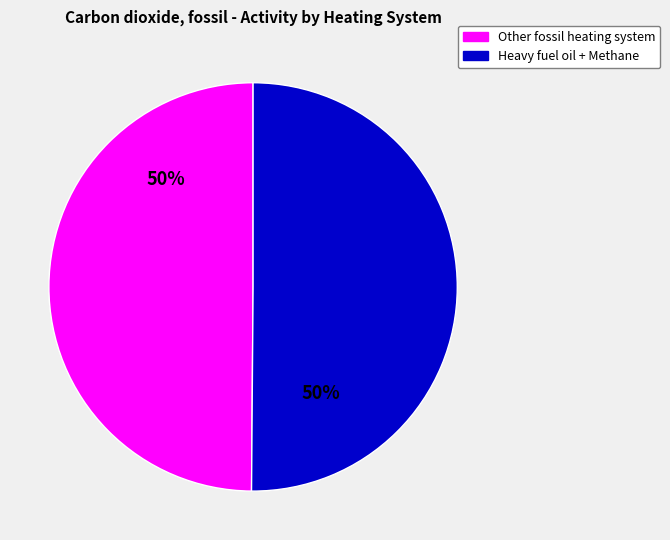

To the nearest percent, what is the average slice percentage?

50%